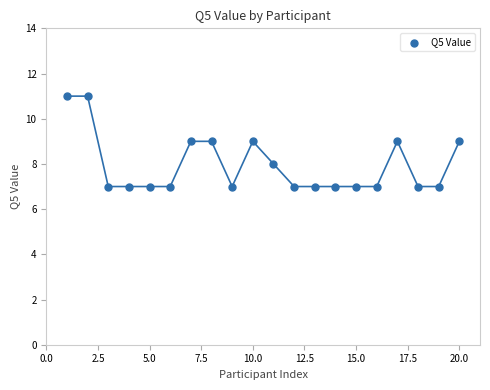

What is the range of Y values (max minus min)?

4